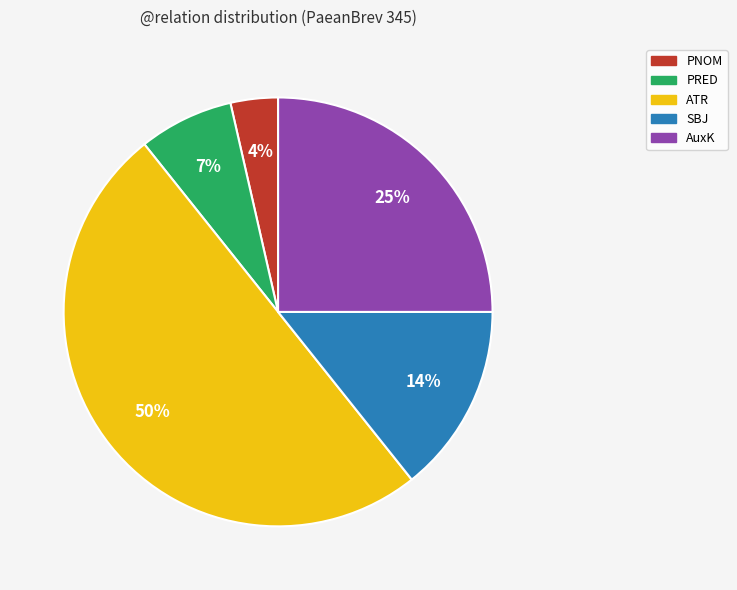

To the nearest percent, what is the average slice percentage?

20%